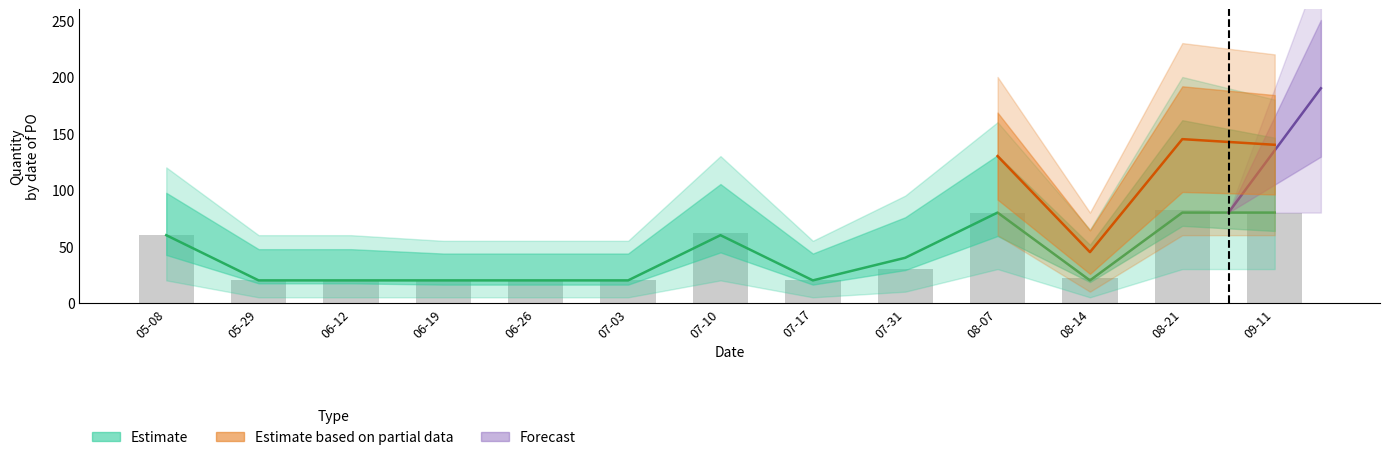

Are the bars horizontal?

No